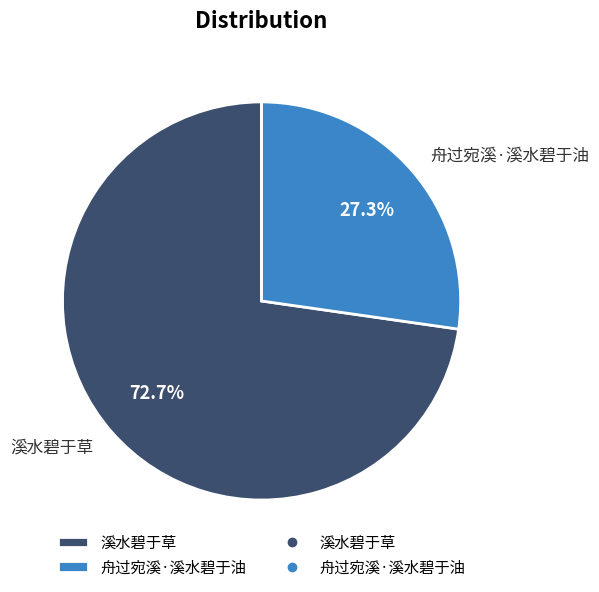

Does 溪水碧于草 account for over 50% of the chart?

Yes